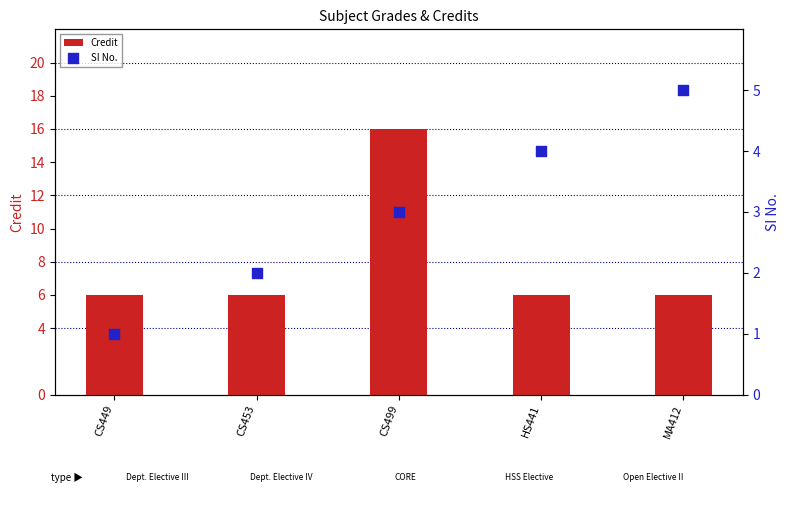

What is the total value across all series at CS453?

8